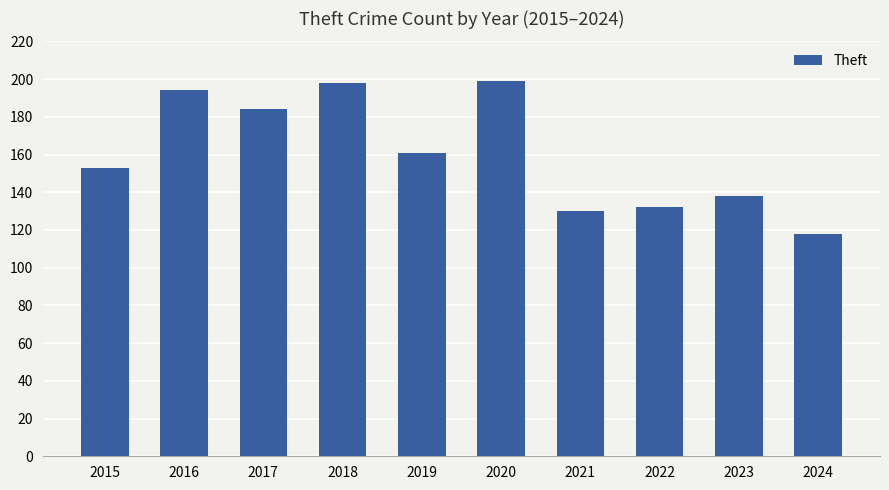

Count the number of categories in the chart.

10